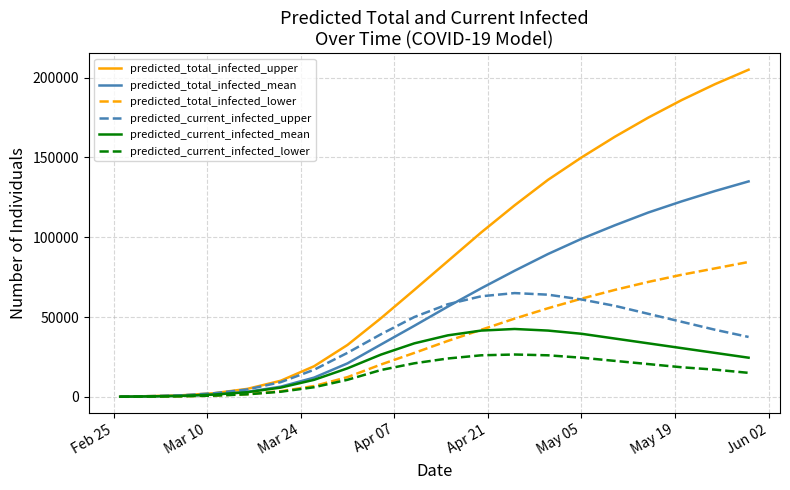

Which series has the largest total across all categories?

predicted_total_infected_upper